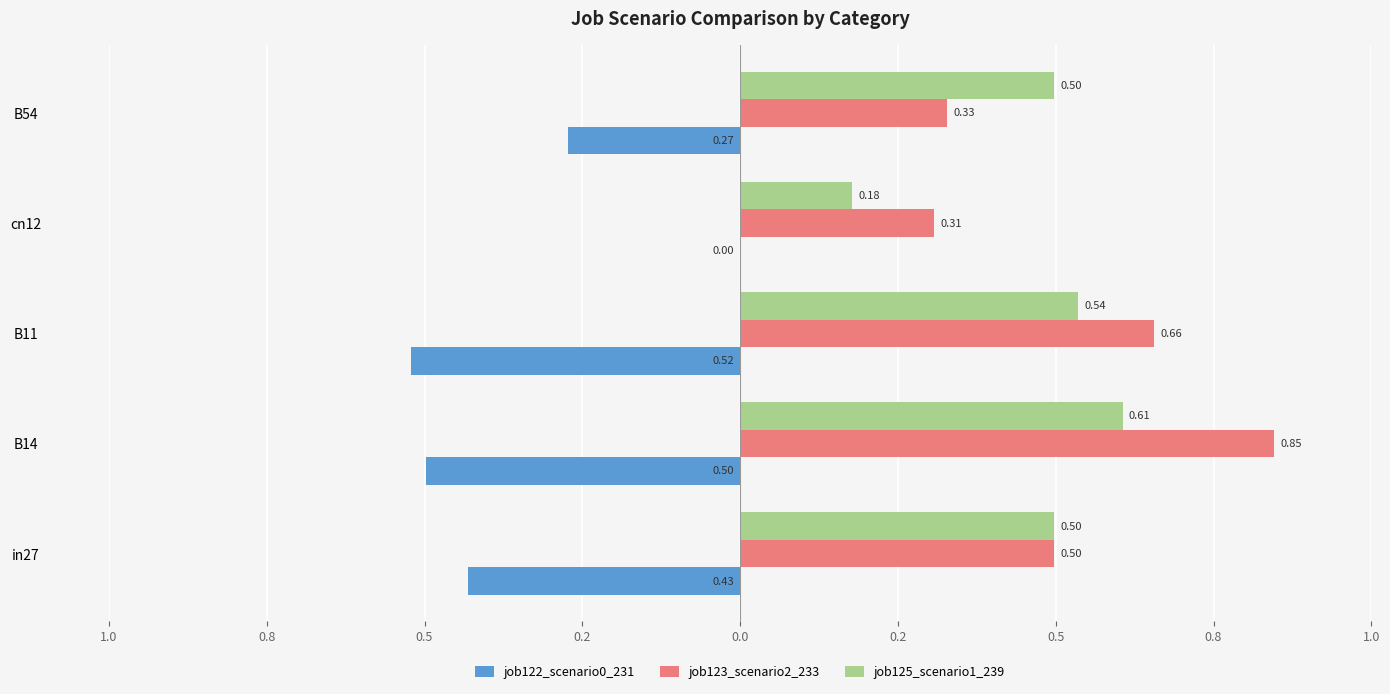

What are all the series names shown in the legend?

job122_scenario0_231, job123_scenario2_233, job125_scenario1_239